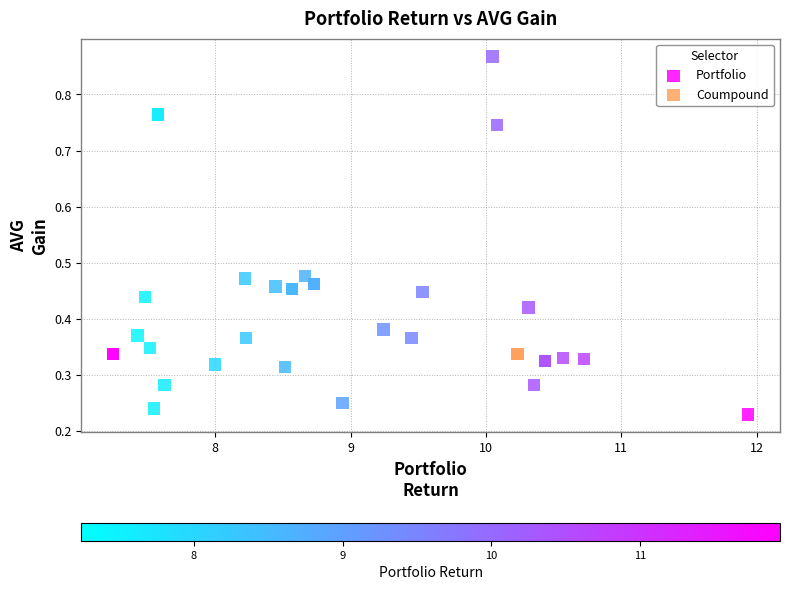

Which series contains the lowest Y value?

Portfolio